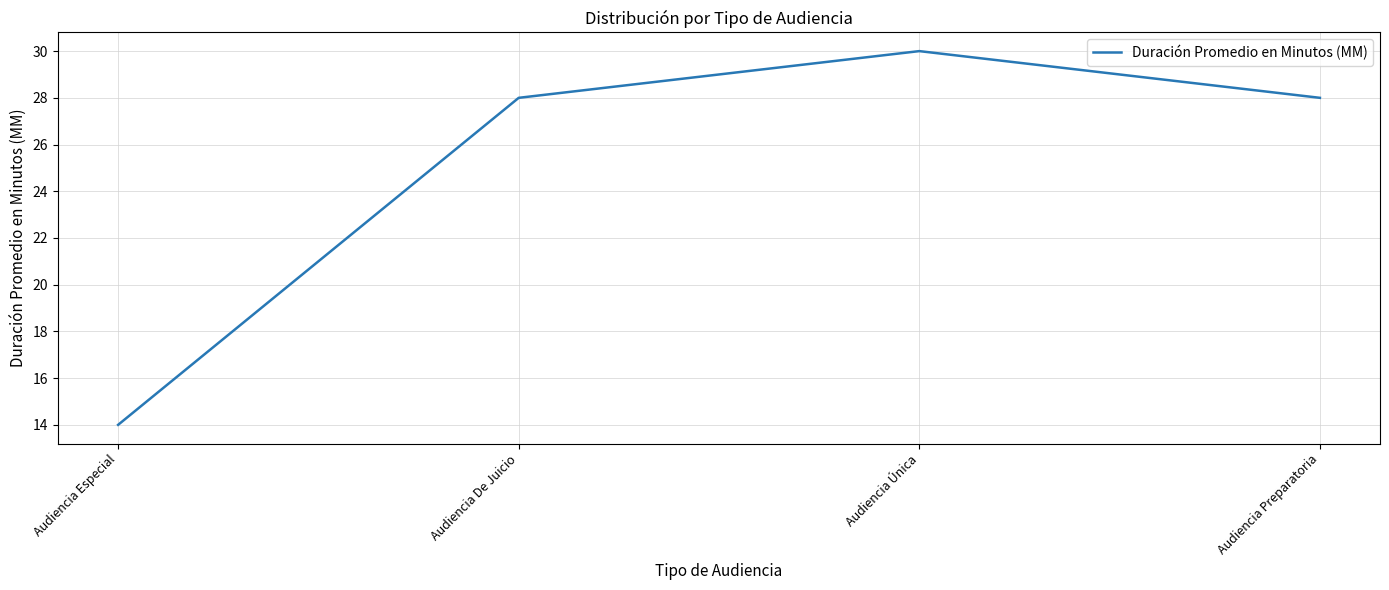

What is the change in value from Audiencia Especial to Audiencia Preparatoria?

+14